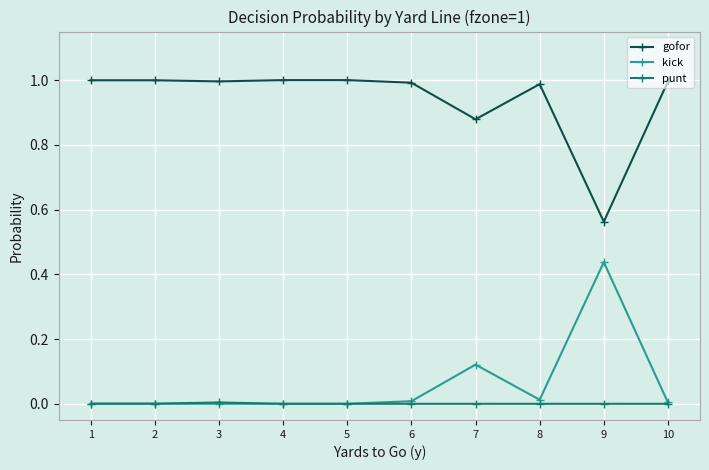

Is the value of gofor at 7 greater than the value of punt at 4?

Yes